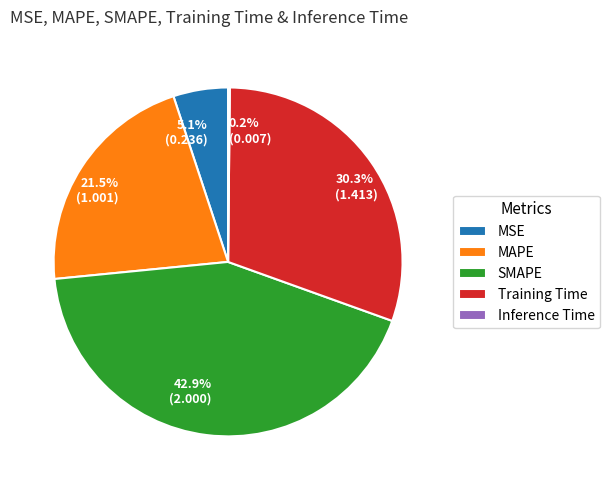

What percentage do MAPE and Training Time together represent?

51.8%